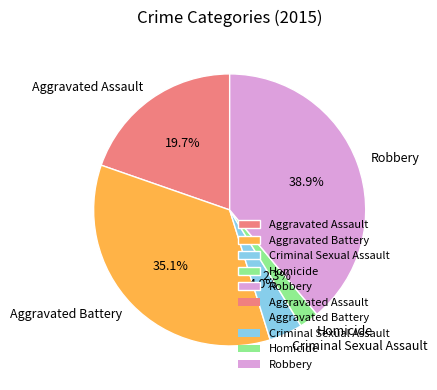

Which slice is the smallest?

Homicide